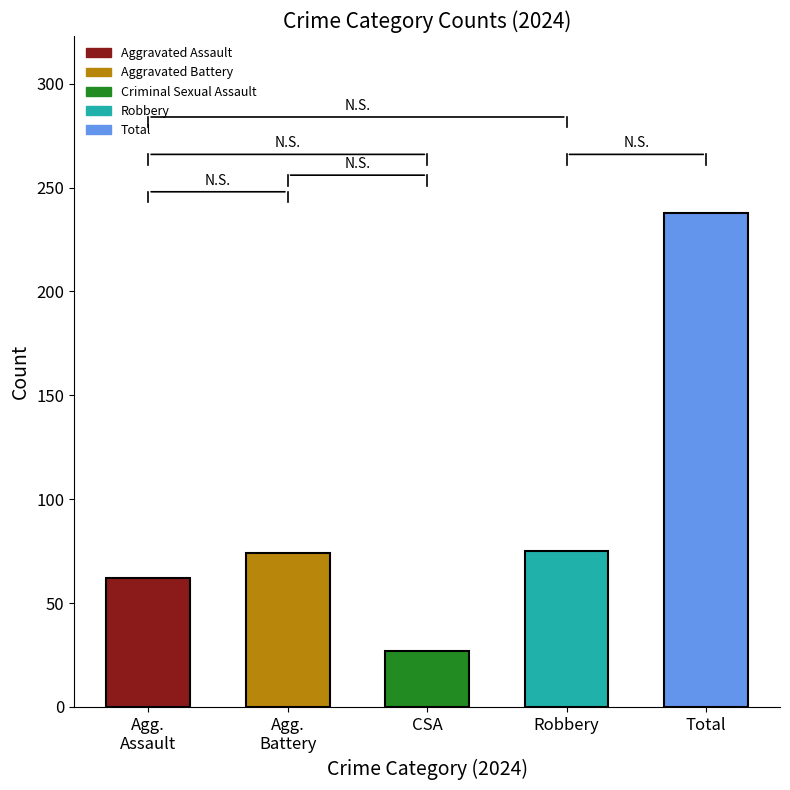

What is the value of the 4th bar from the left?

75